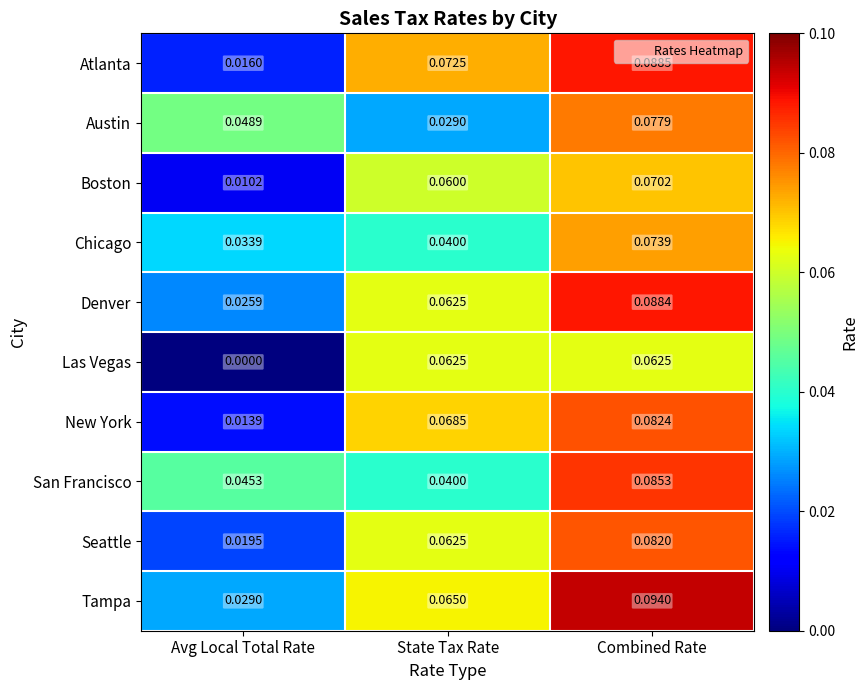

Which series has the largest total across all categories?

Tampa